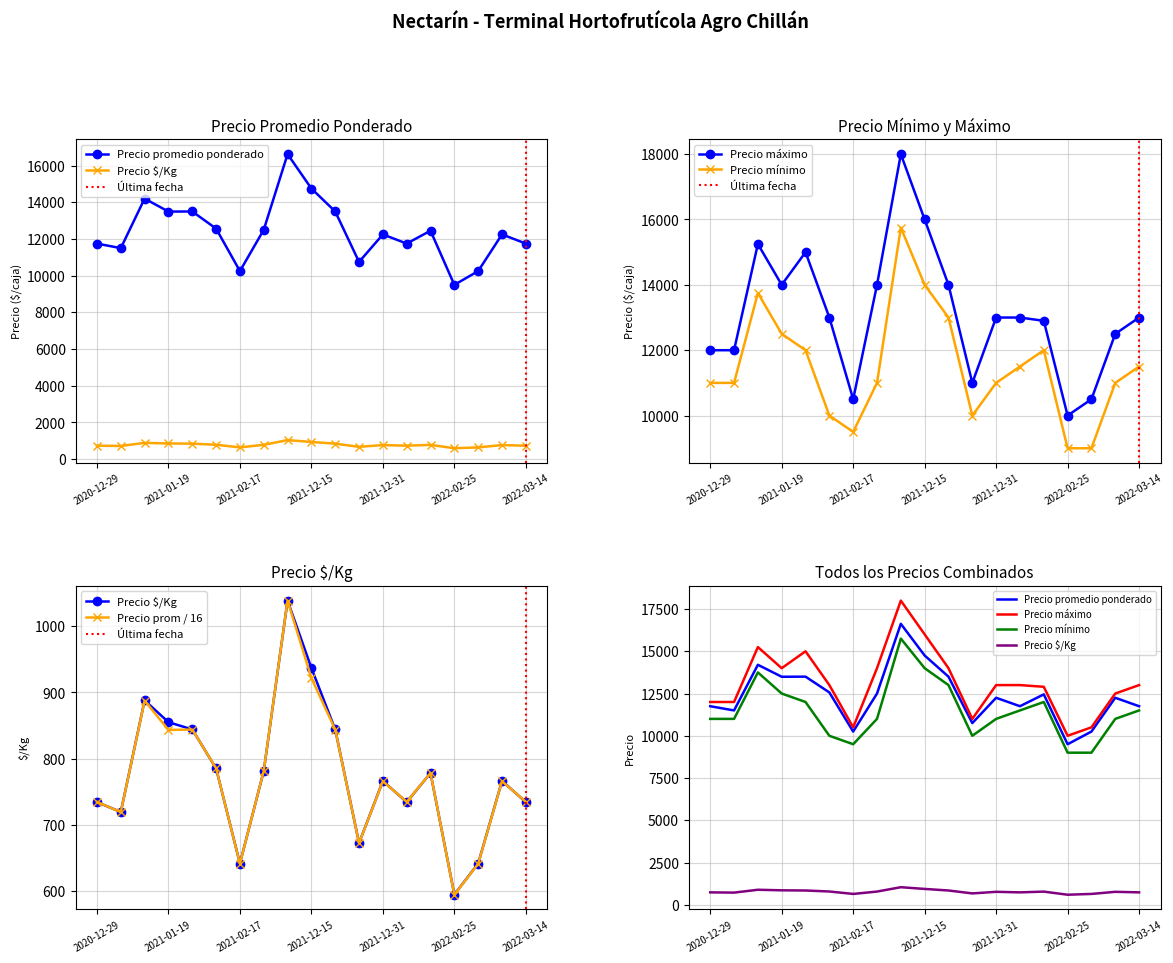

What is the minimum value shown in the chart?

594